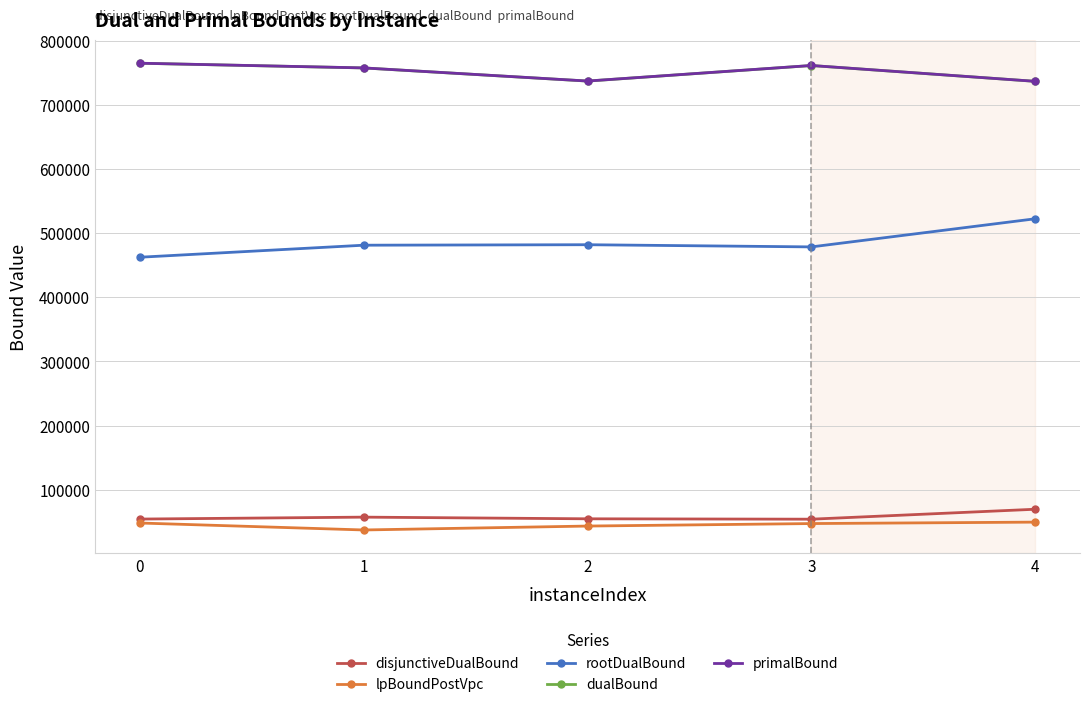

How many lines are shown in the chart?

5